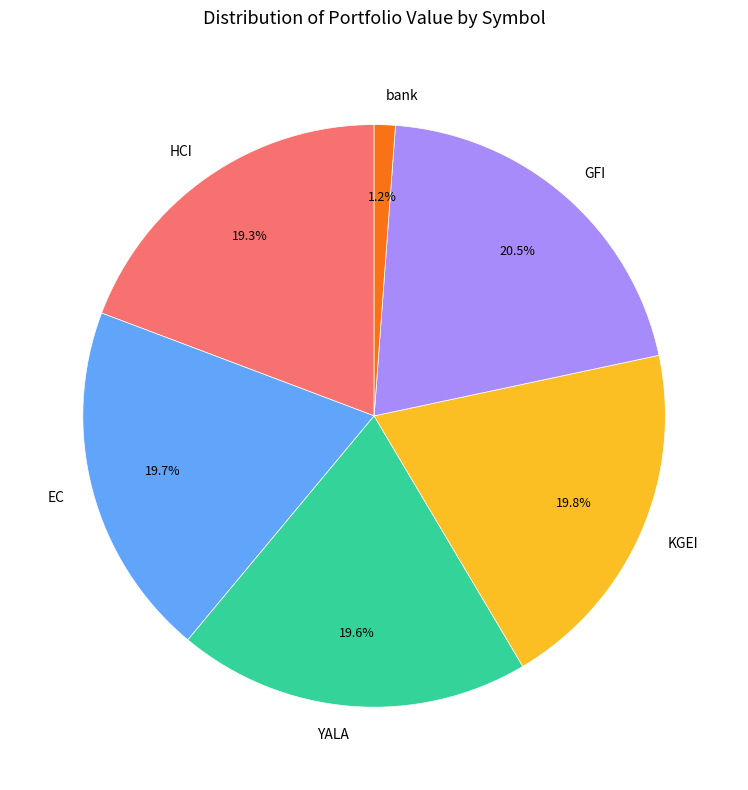

How many slices are in this pie chart?

6